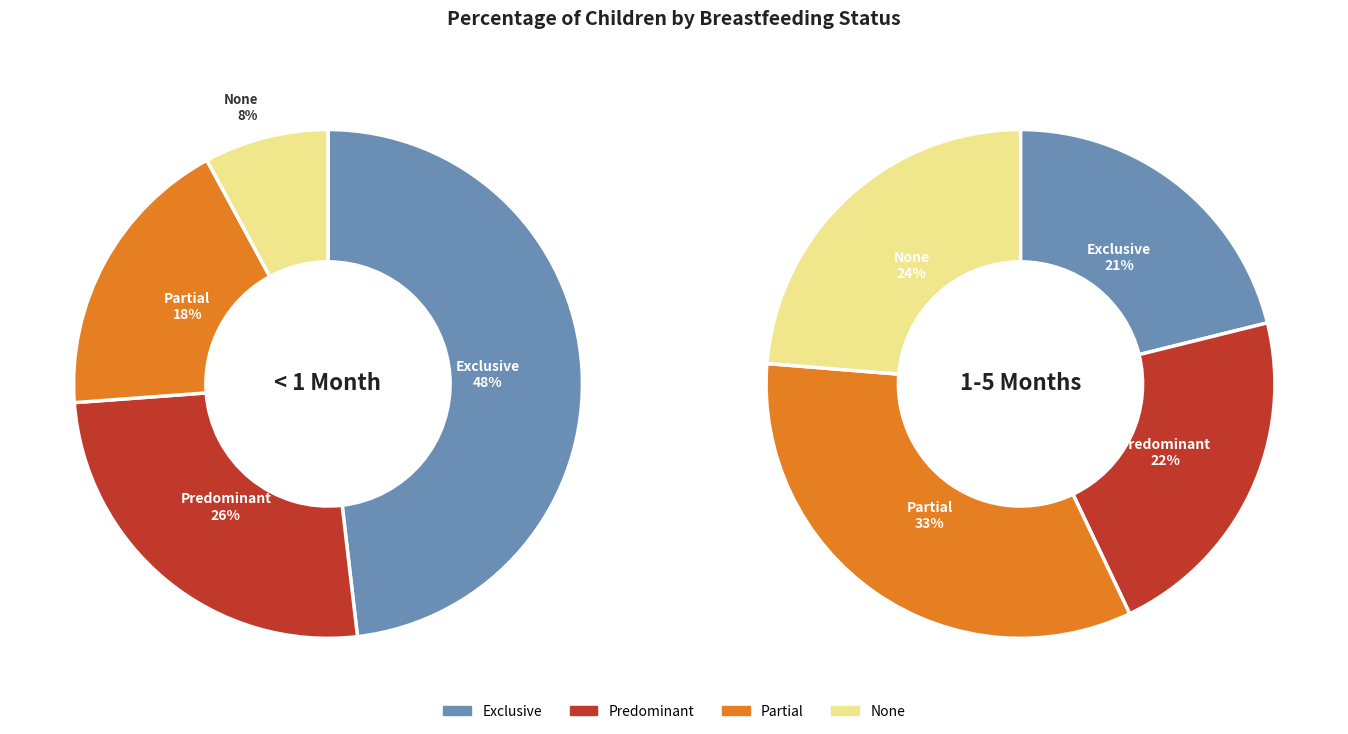

Count the number of slices in the pie.

4